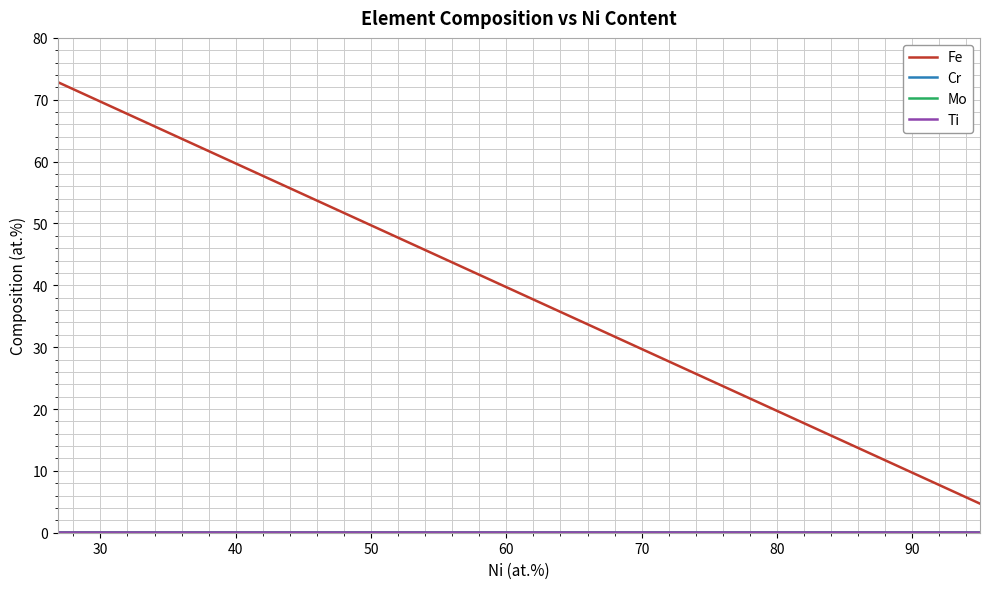

Is this an area chart (filled region under the line)?

No